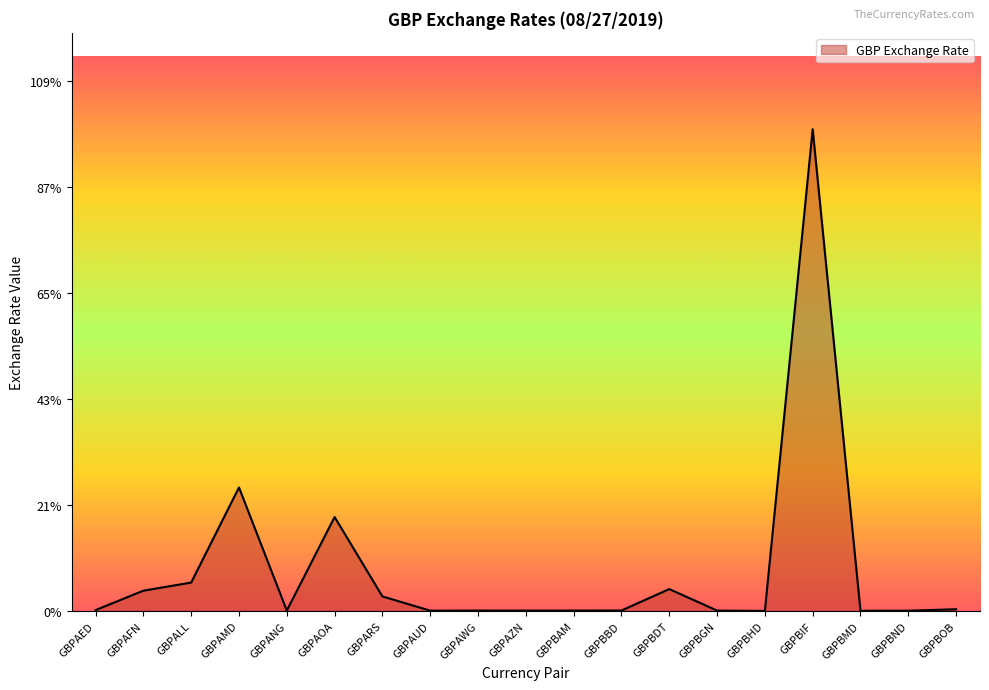

How many points are higher than both their immediate neighbors (excluding endpoints)?

5